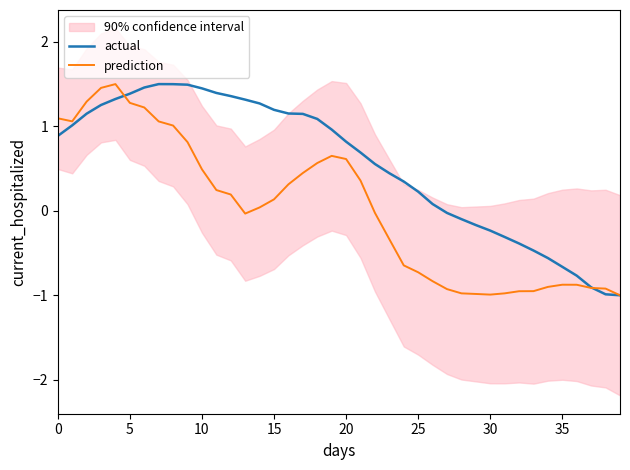

How many values in the actual series exceed 0?

27